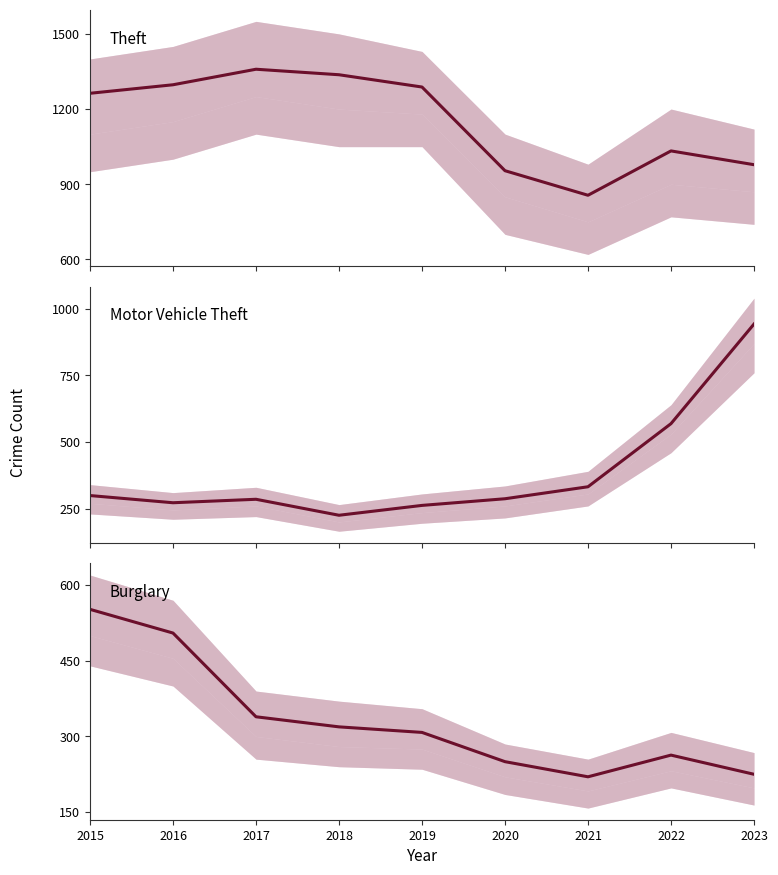

Which series has the largest total across all categories?

Theft